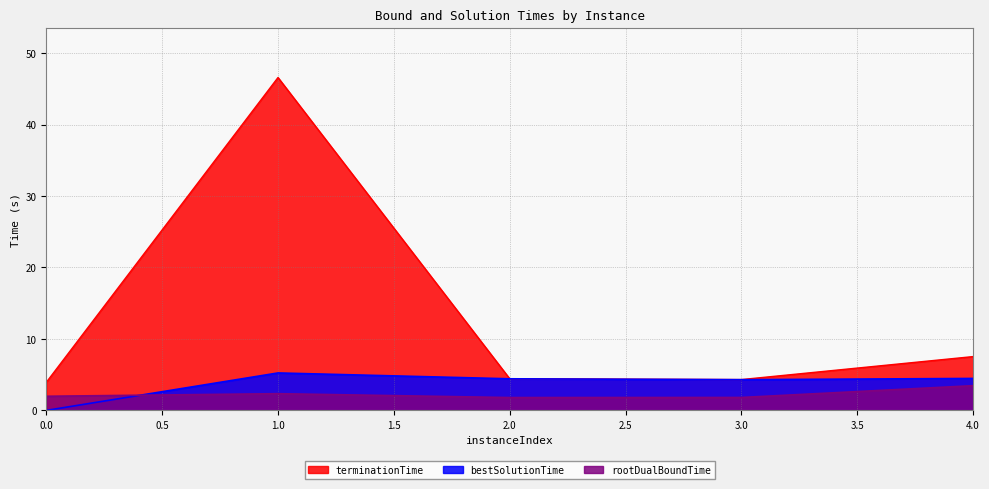

Reading right to left, list all the values displayed in this chart.

rootDualBoundTime: 4=3.5	3=1.8	2=1.8	1=2.3	0=2.0
bestSolutionTime: 4=4.5	3=4.3	2=4.4	1=5.2	0=0.0
terminationTime: 4=7.5	3=4.3	2=4.4	1=46.6	0=3.9